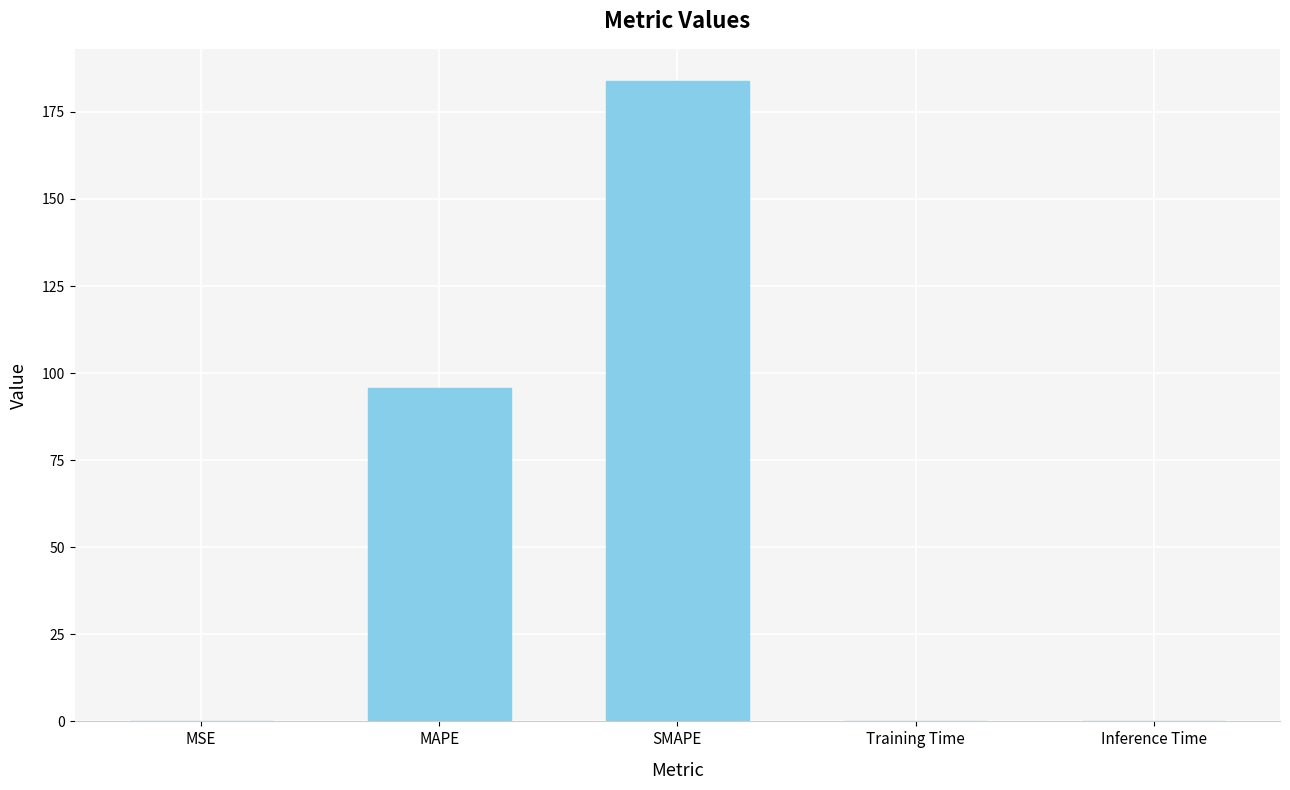

What is the sum of all values?

279.7